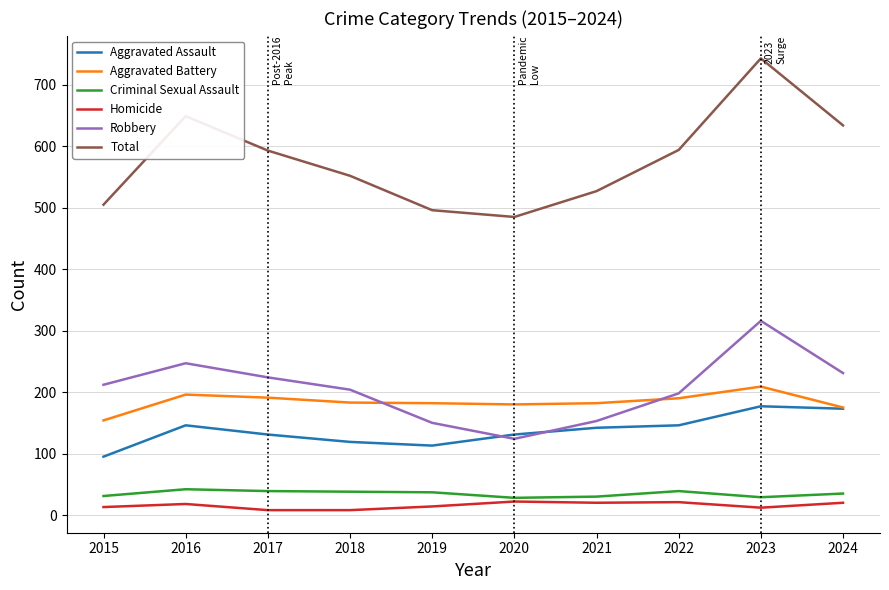

How many interior local valleys does the Robbery series have?

1